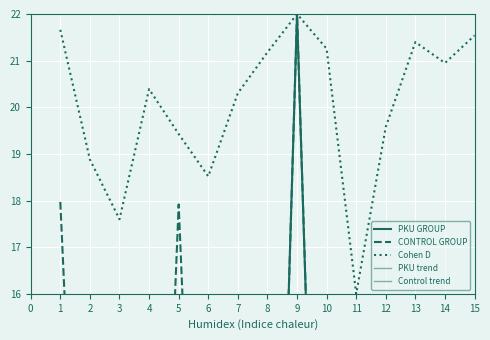

What is the value of the Control trend point at the 14th from the left?

1.9